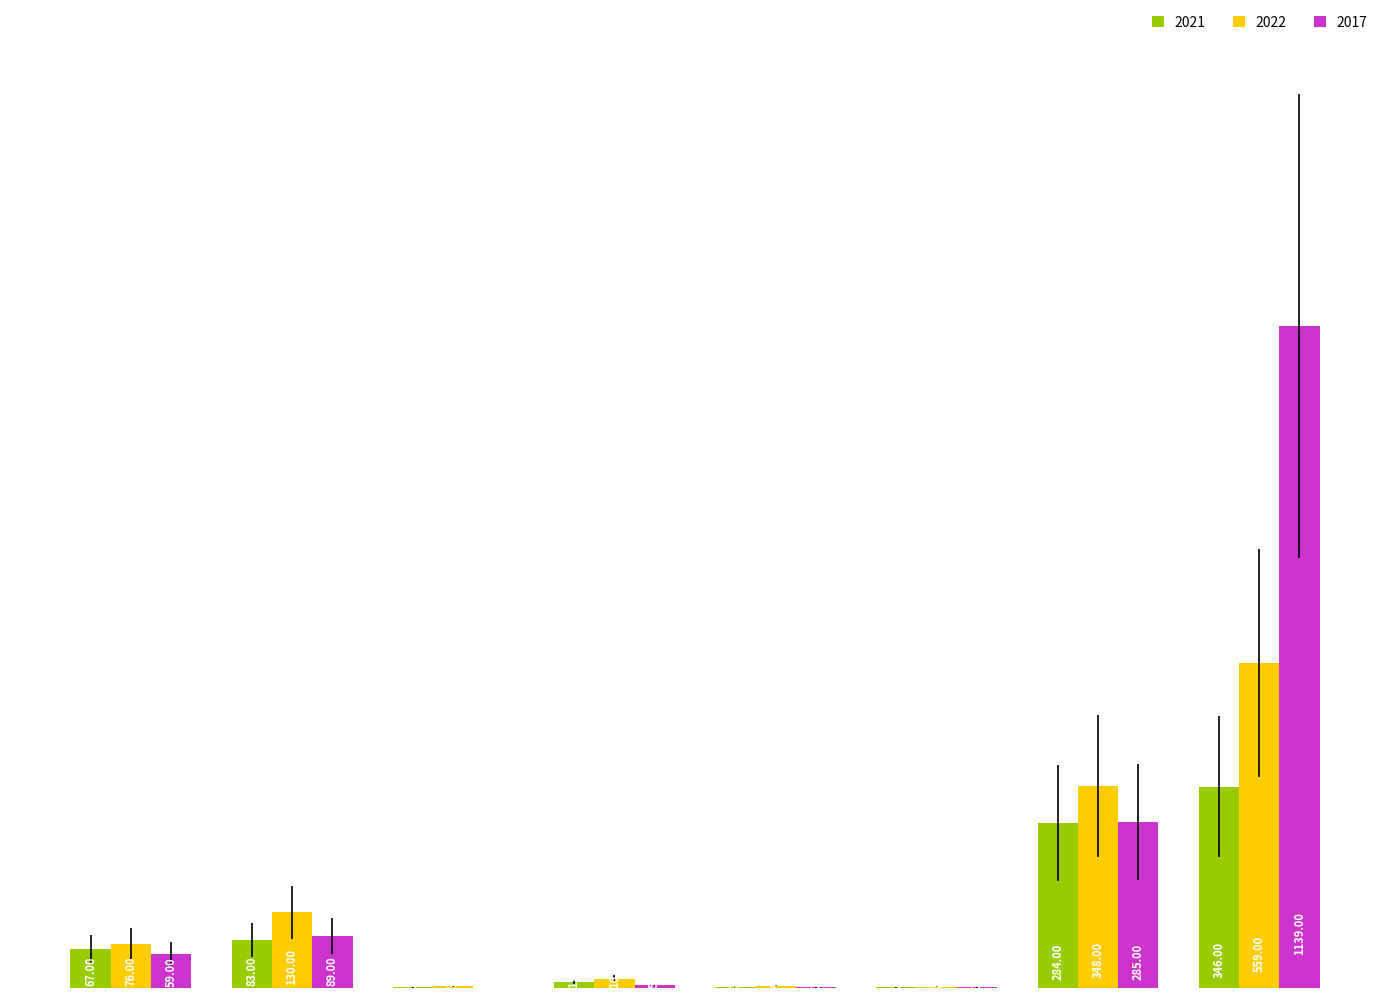

Reading left to right, extract all data points from this chart.

2021: 67	83	1	11	2	1	284	346
2022: 76	130	3	16	4	2	348	559
2017: 59	89	0	5	1	1	285	1139